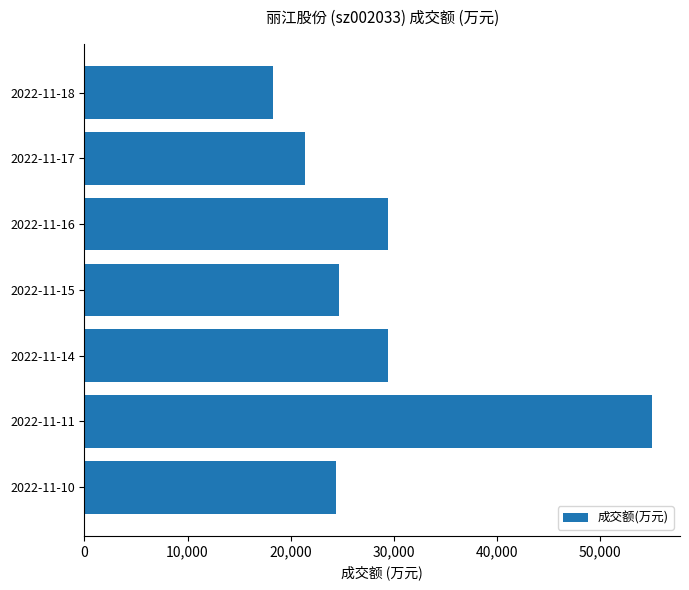

Is it true that the value at 2022-11-16 is 16385?

False